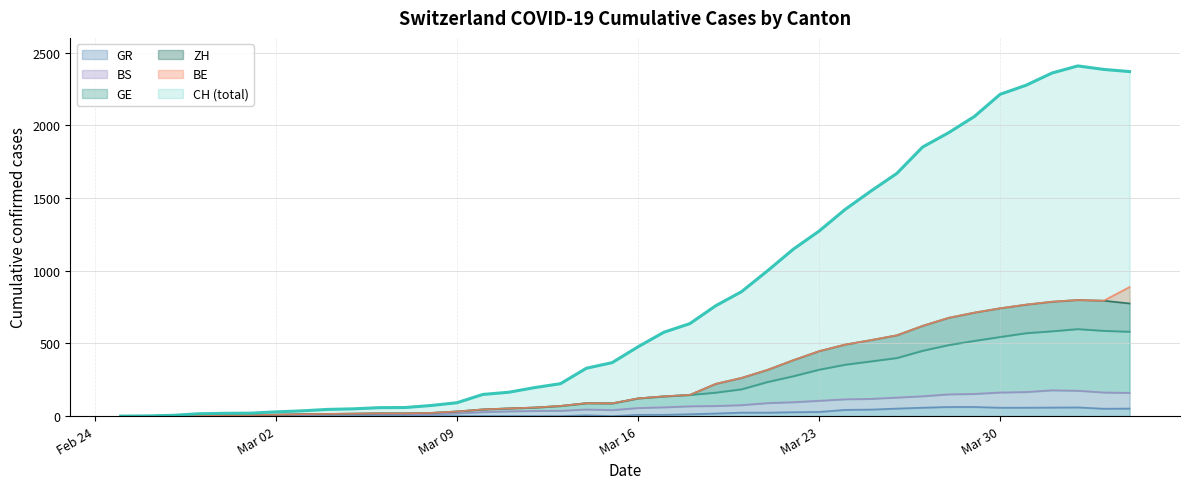

True or false: GE and BS intersect in this chart.

False